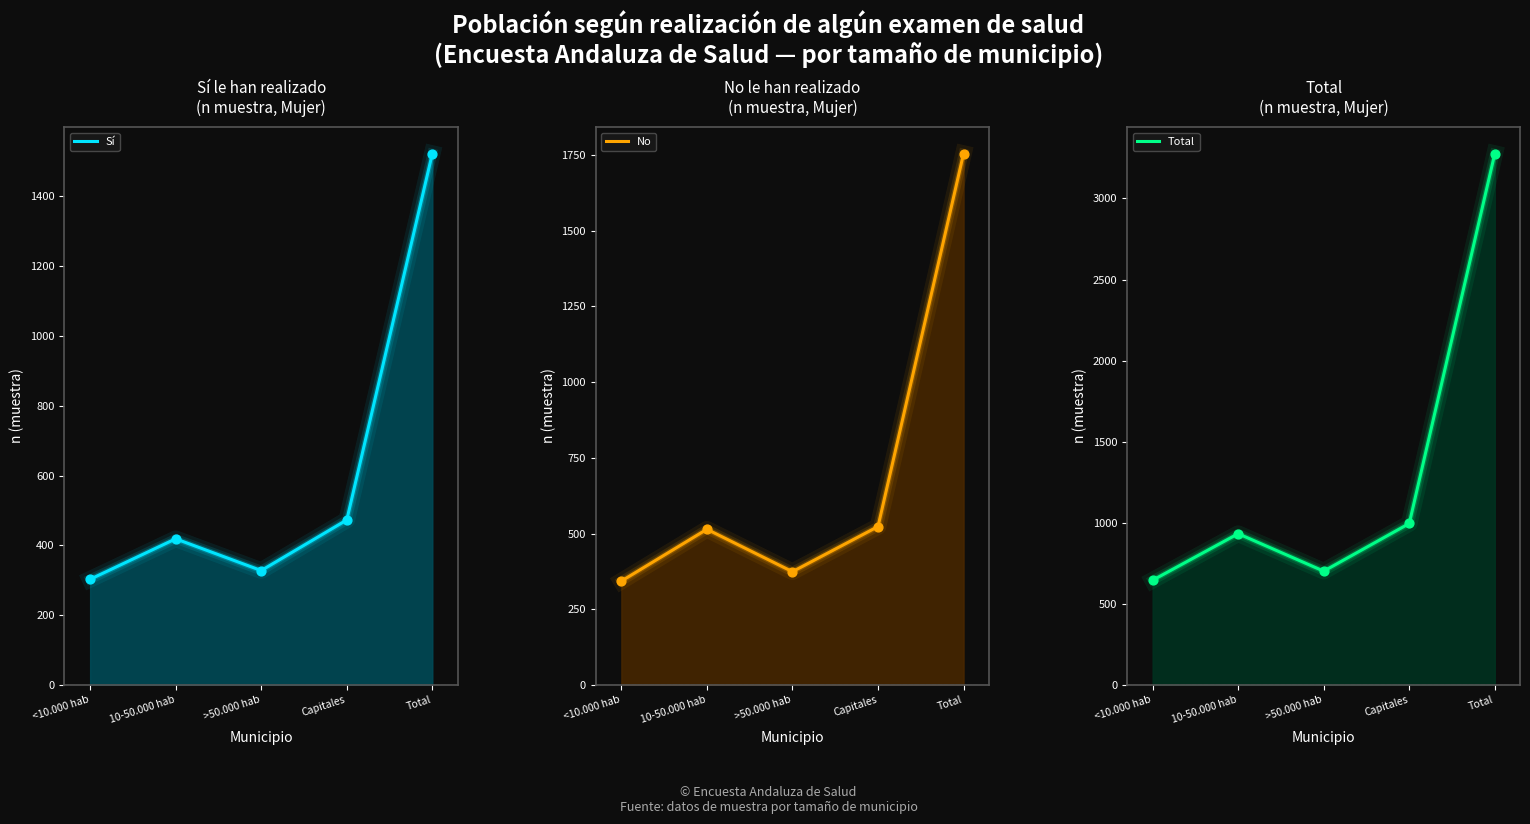

What is the total value across all series at Capitales?

3984